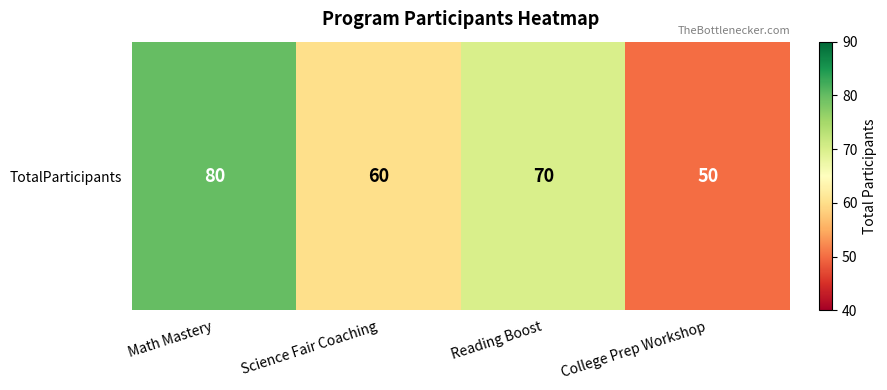

At which category does the chart reach its minimum across all series?

College Prep Workshop